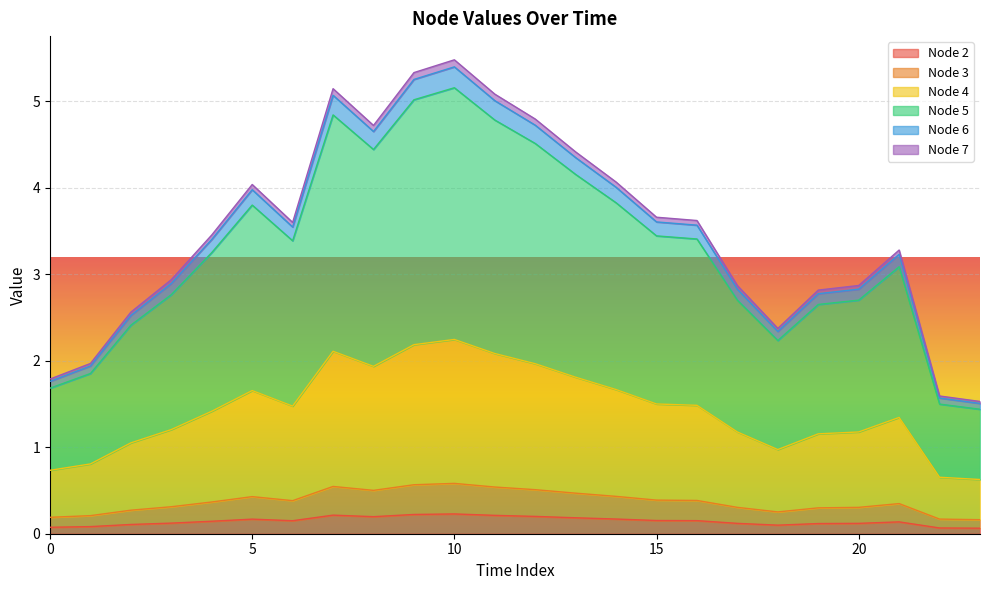

The value of Node 3 at 10 is 0.2. True or false?

False